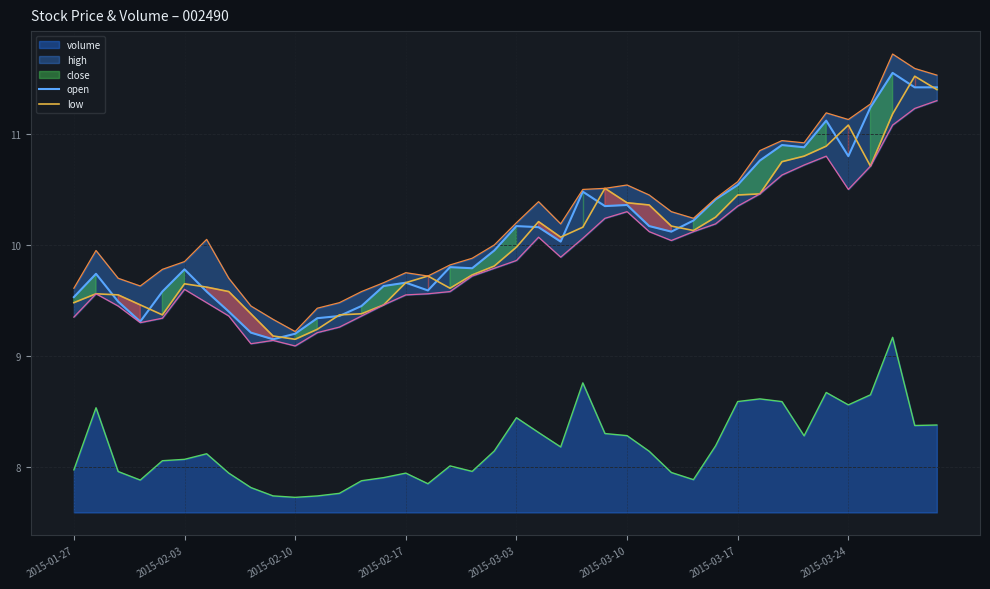

Where is open nearest to the value 10?

22